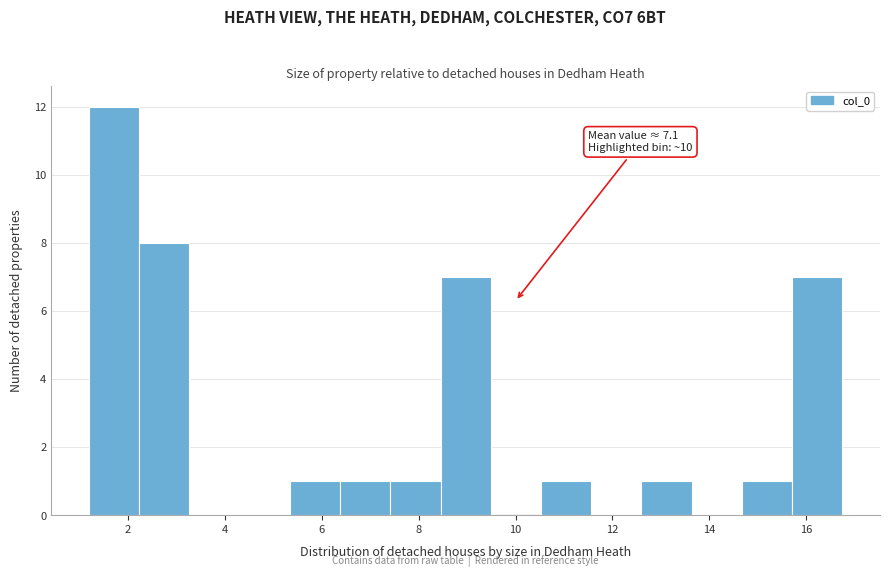

Over which range of the x-axis is the bar tallest?

1.2 to 2.2